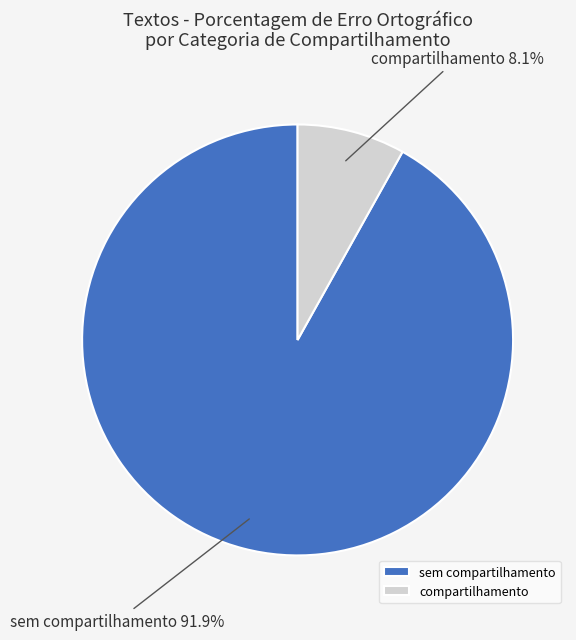

Rank the categories by value from lowest to highest.

compartilhamento, sem compartilhamento